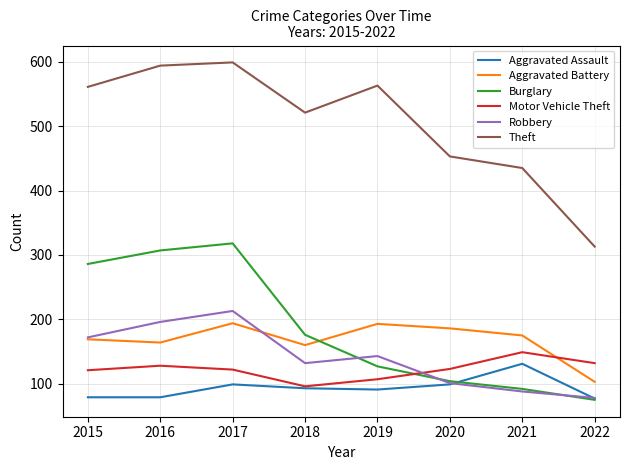

True or false: Theft and Robbery intersect in this chart.

False